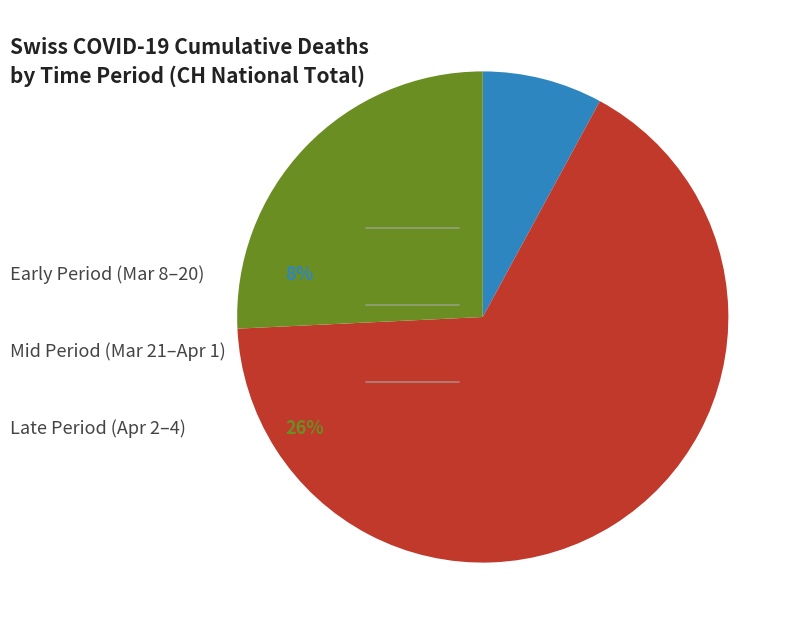

Is there a majority slice in this chart?

Yes